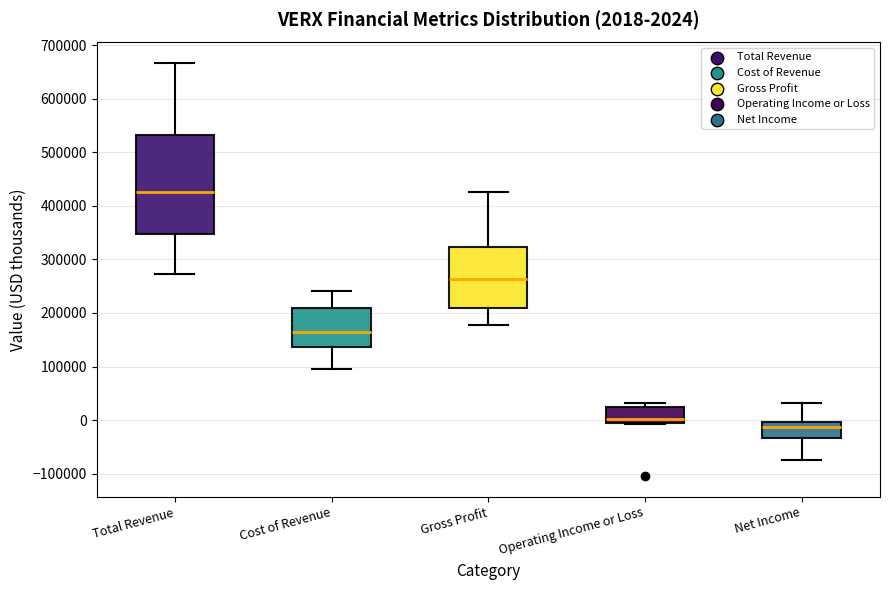

Which box is the tallest, from its lower edge to its upper edge?

Total Revenue